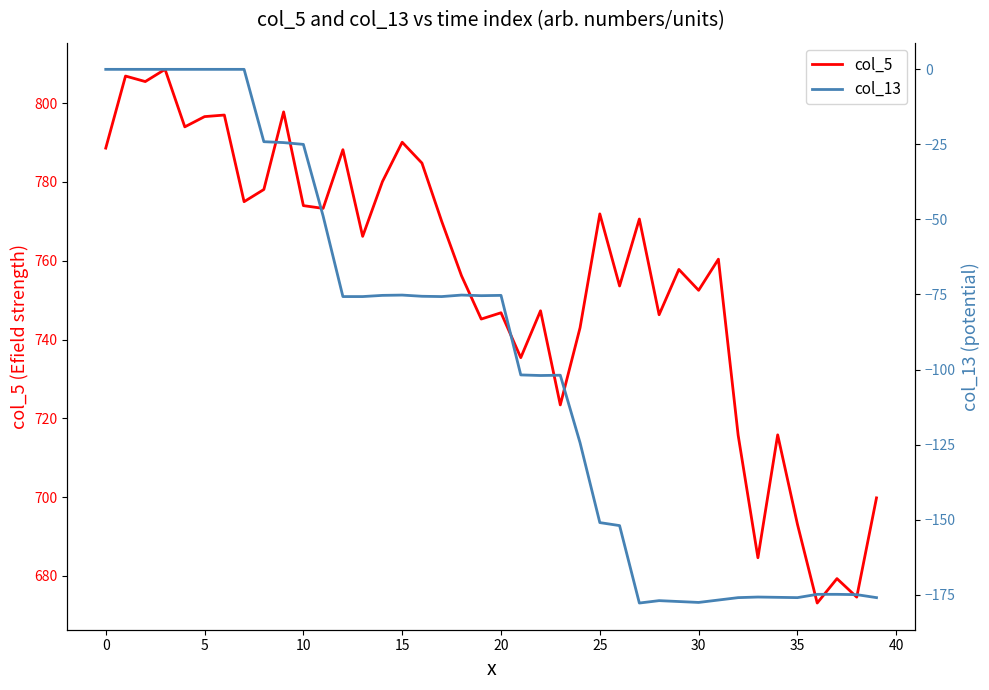

Is this an area chart (filled region under the line)?

No